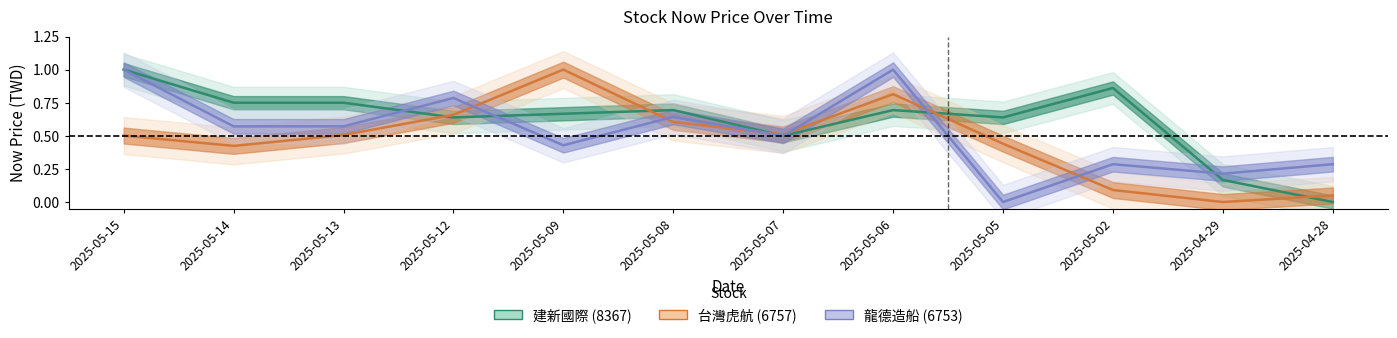

What is the label of the 4th point from the right?

2025-05-05